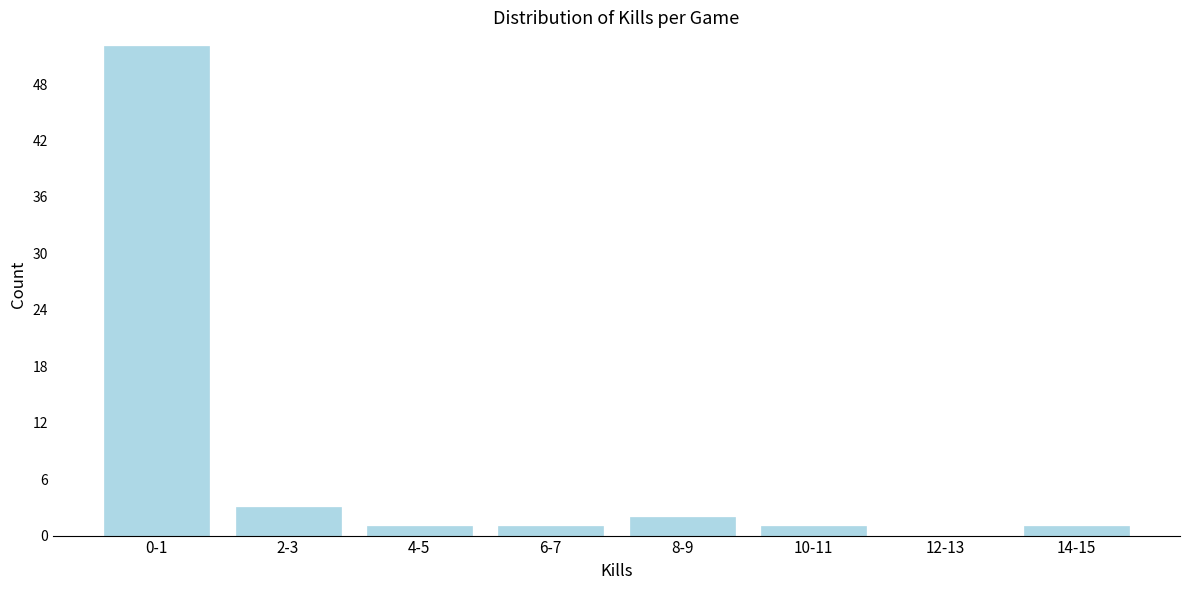

Reading left to right, extract all data points from this chart.

0-1=52	2-3=3	4-5=1	6-7=1	8-9=2	10-11=1	12-13=0	14-15=1